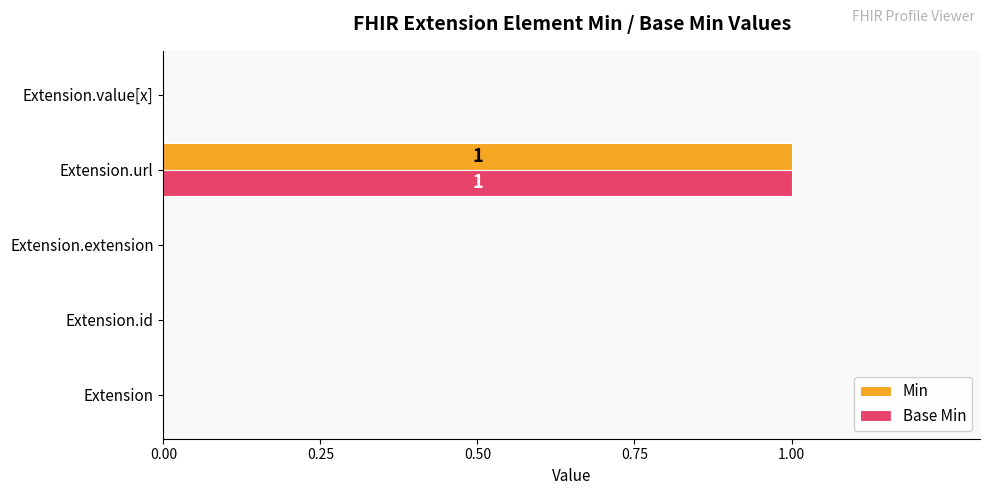

Is the value of Base Min at Extension.value[x] greater than the value of Min at Extension.url?

No